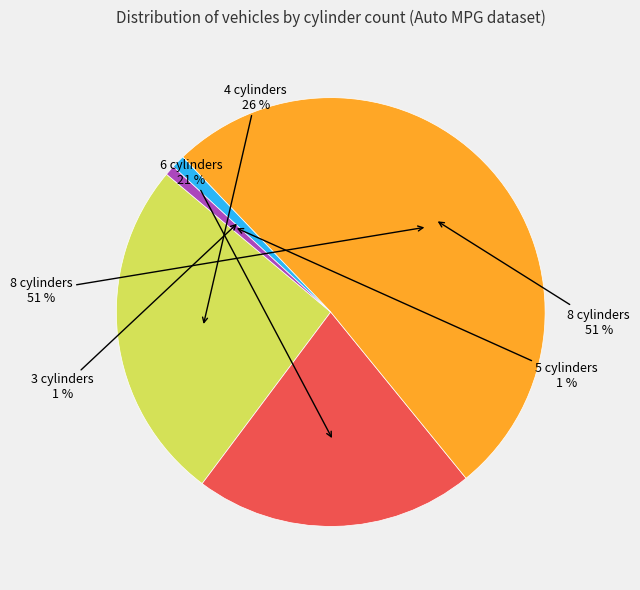

Which category has the biggest portion of the pie?

8 cylinders